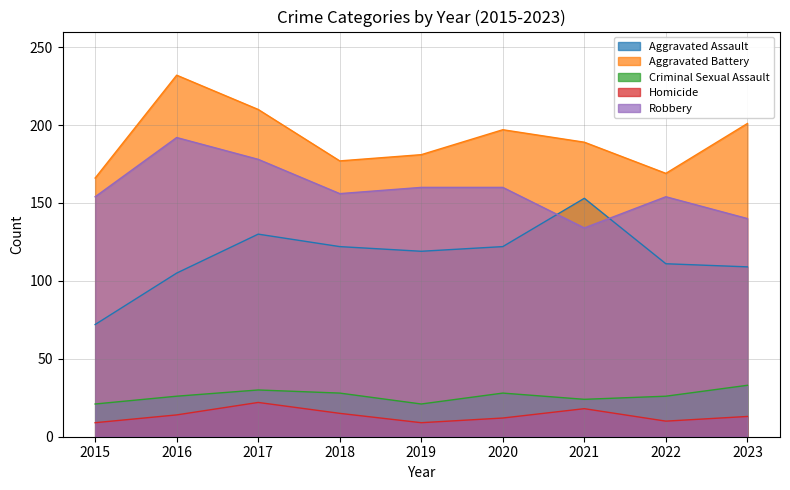

Which has a higher value, 2016 or 2017?

2017